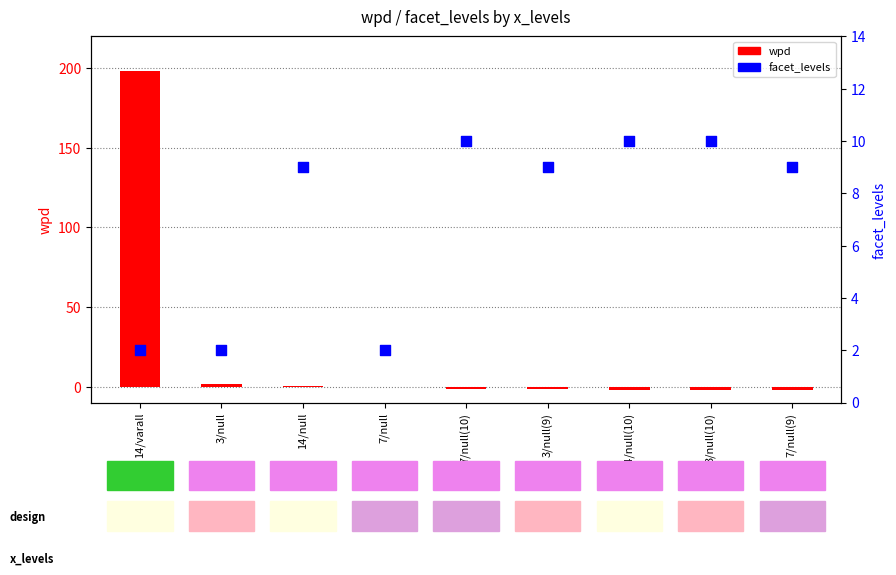

At how many categories does at least one series exceed 120?

1